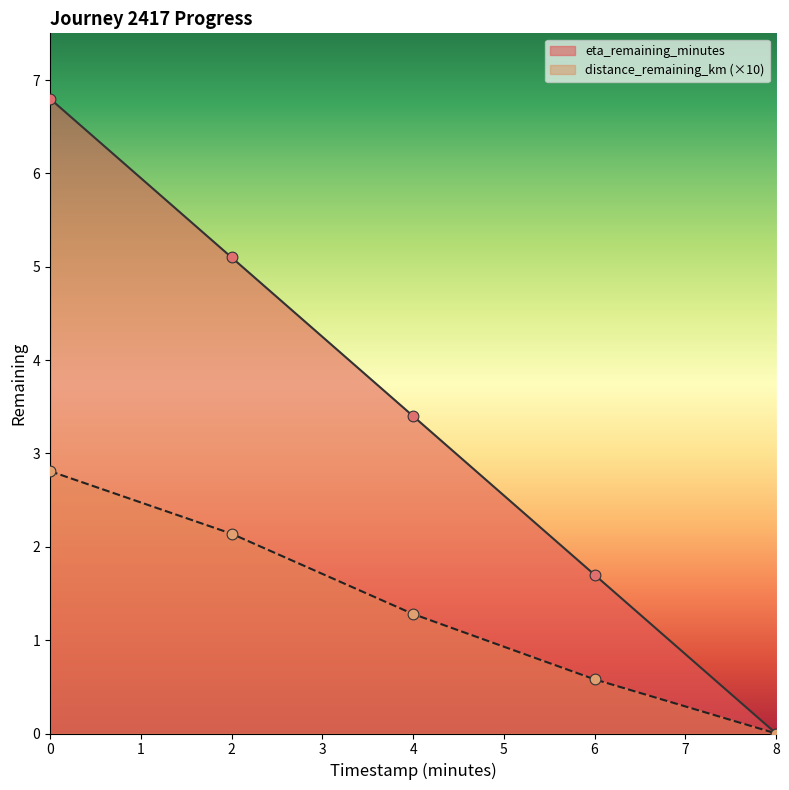

What is the total value across all series at 6?

2.3